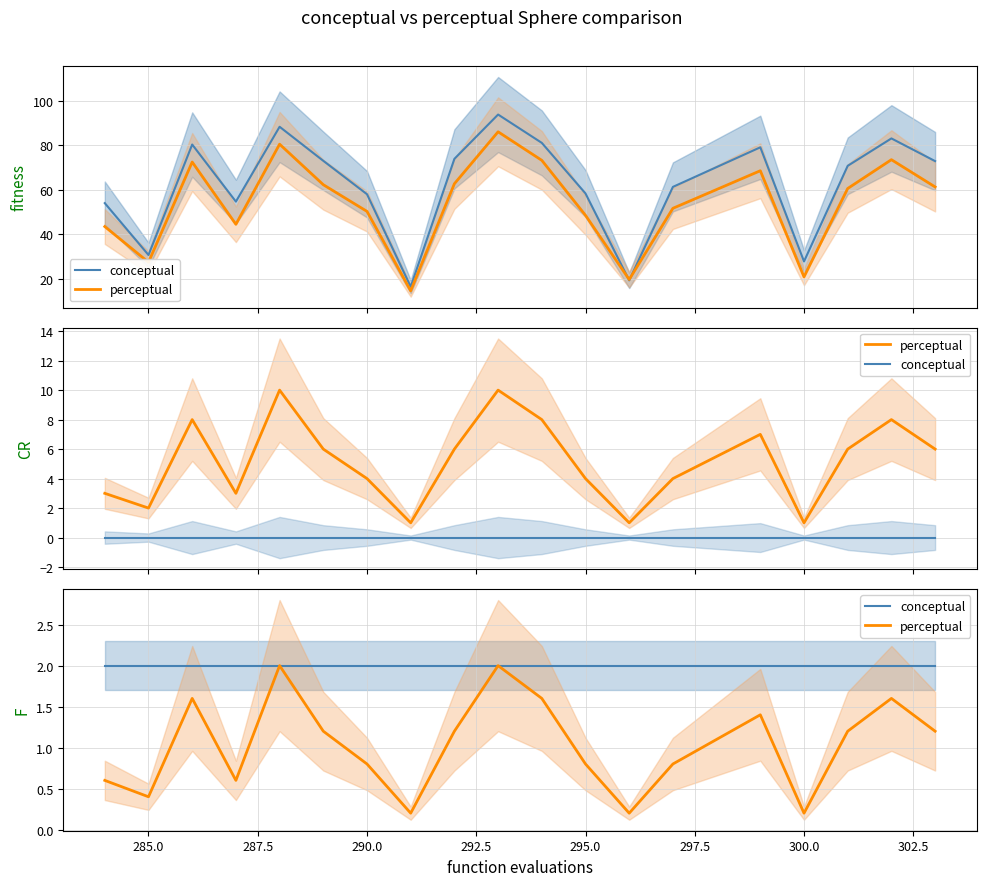

What is the total value across all series at 302.5?

3.2